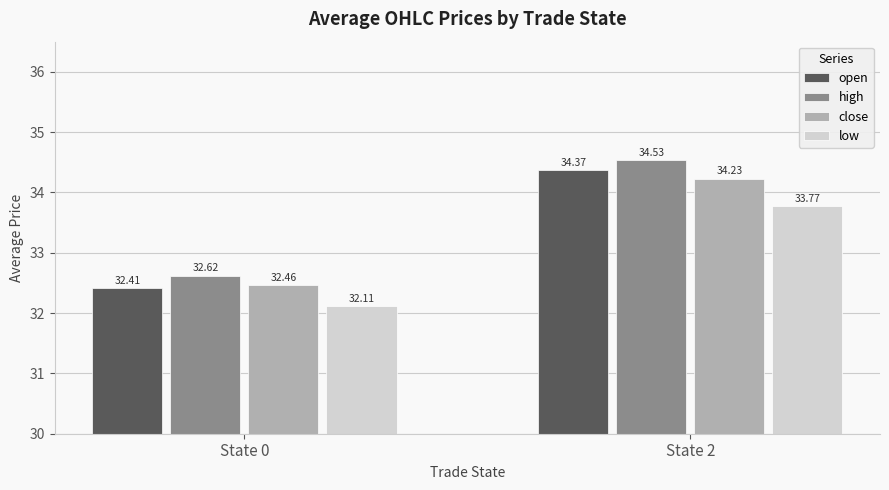

What is the lowest value of the high series?

32.6